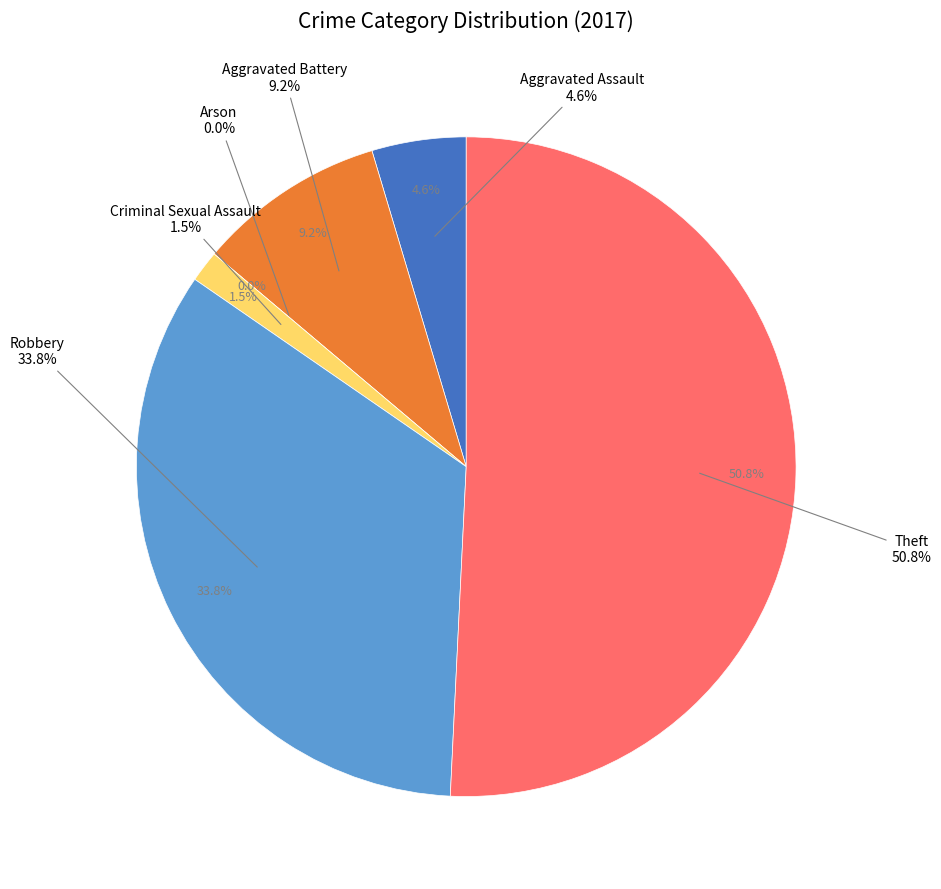

How many segments does this pie chart have?

6